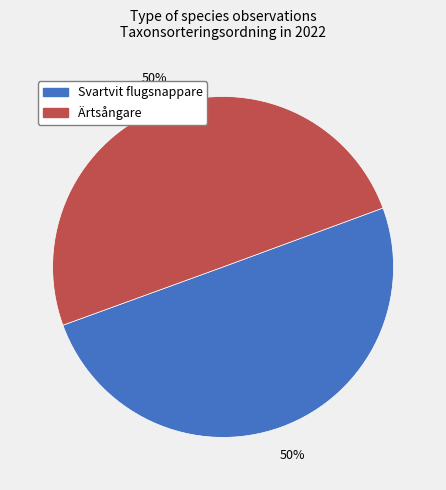

The Ärtsångare slice represents 50% of the pie. True or false?

True